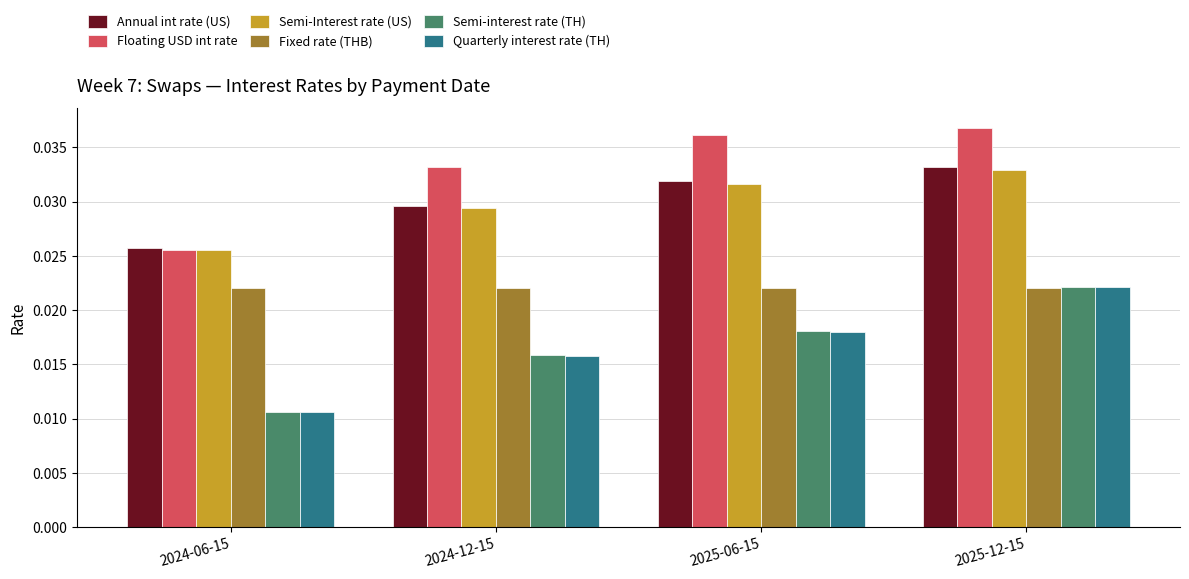

Count the Annual int rate (US) values in the range 0 to 1.

4